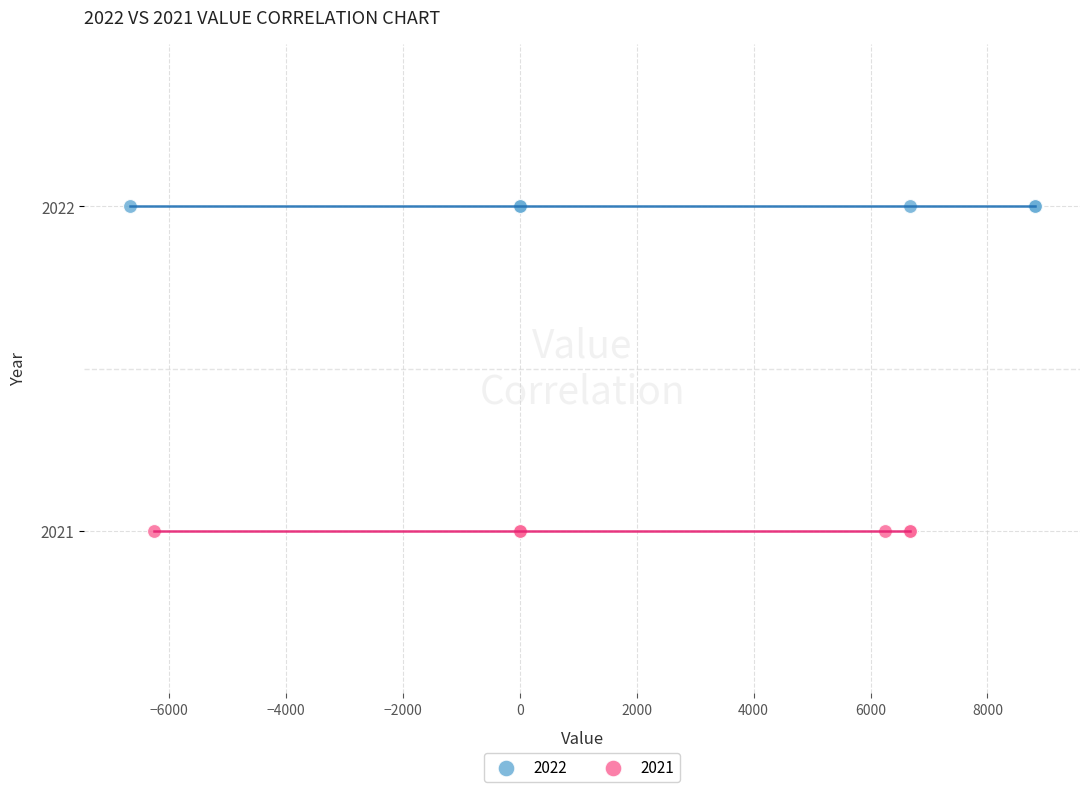

Which series contains the lowest Y value?

2021